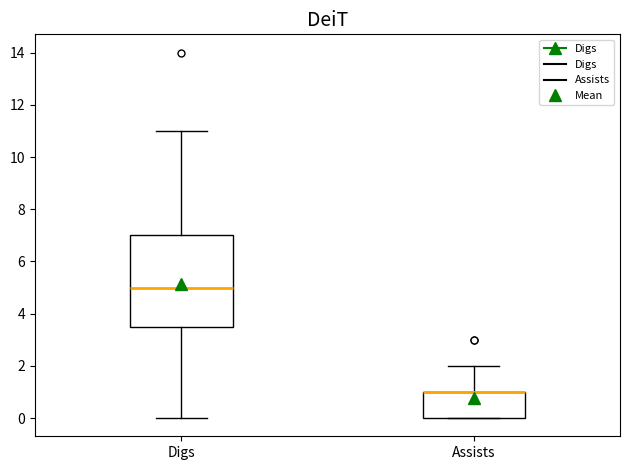

Where is the upper edge of the box for Assists on the y-axis? The values are not printed on the chart, so give them approximately, as read against the axis.

1.0